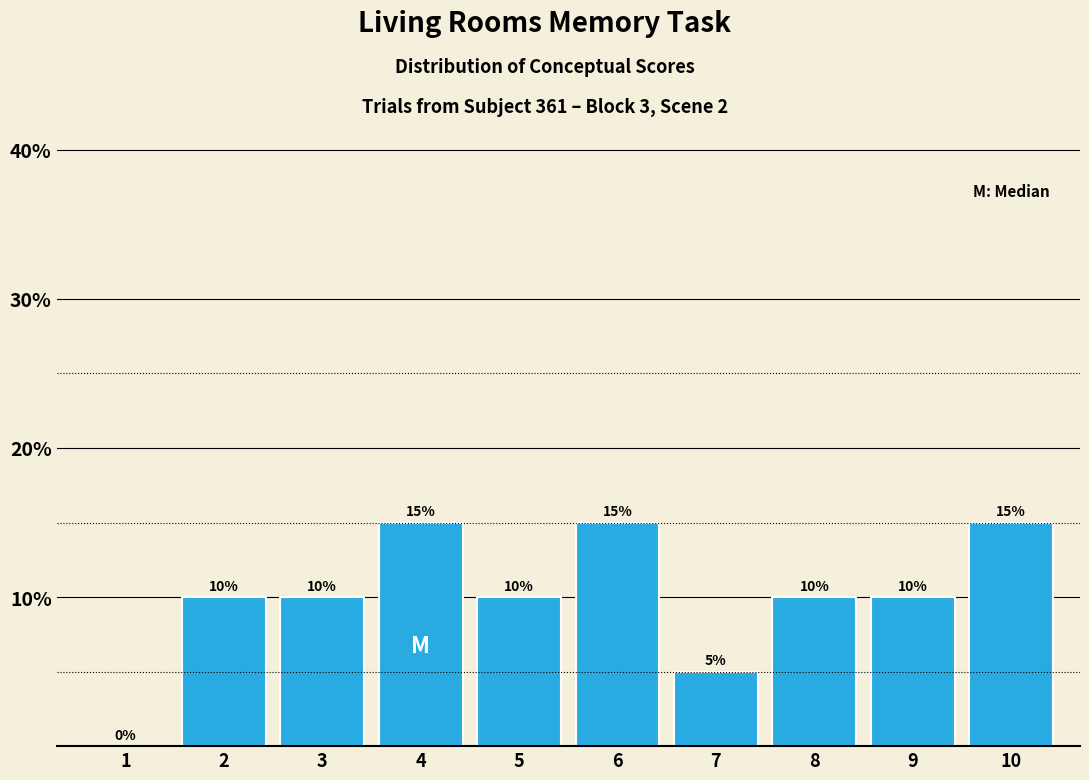

Which has a higher value, 8 or 6?

6